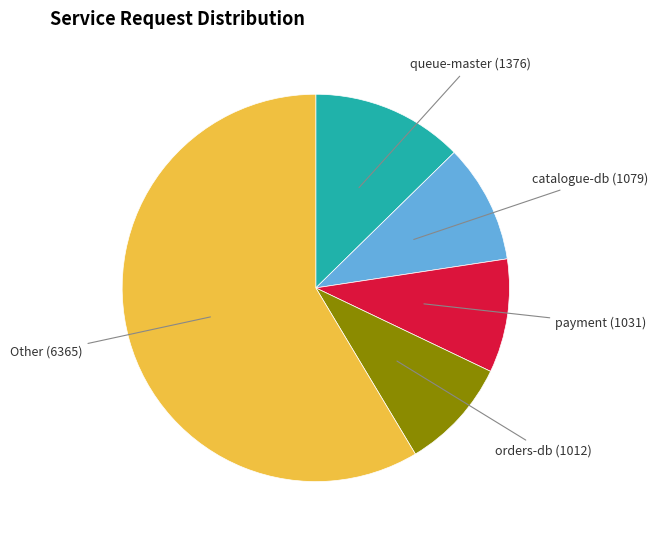

Is there any slice that represents more than half of the pie?

Yes